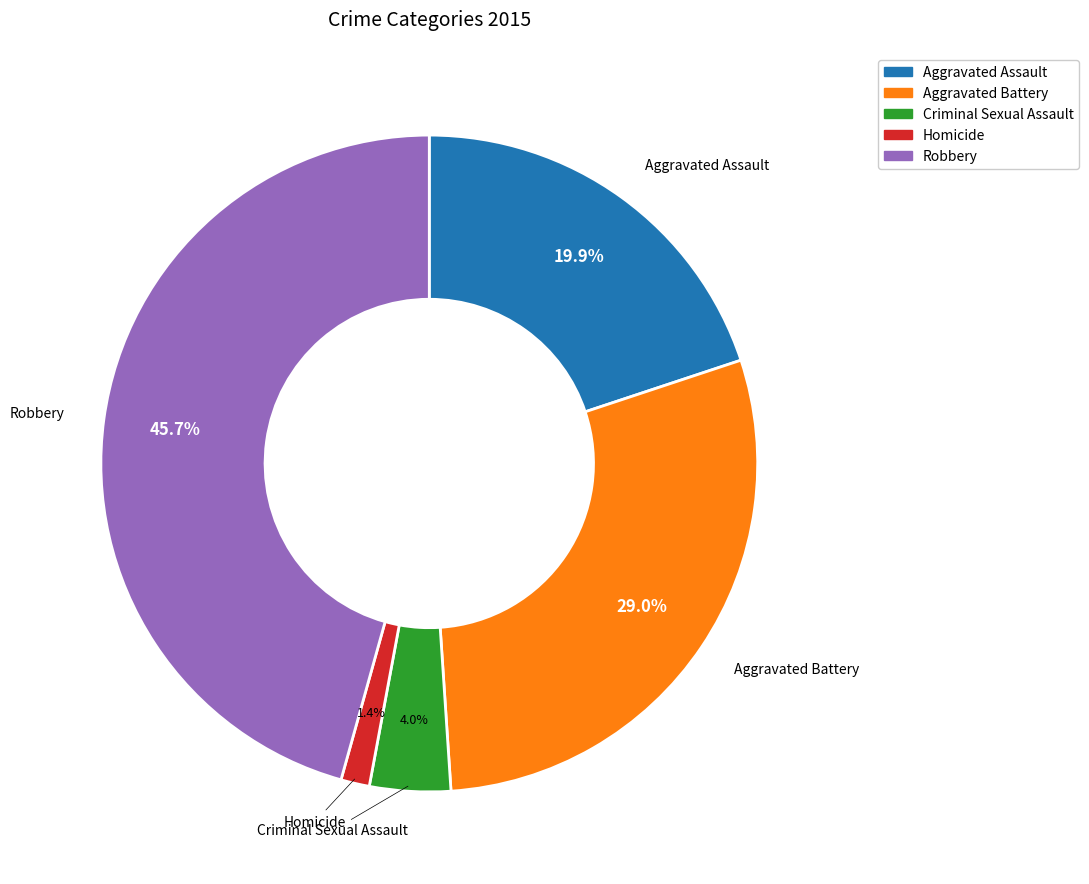

Which category has the smallest portion of the pie?

Homicide